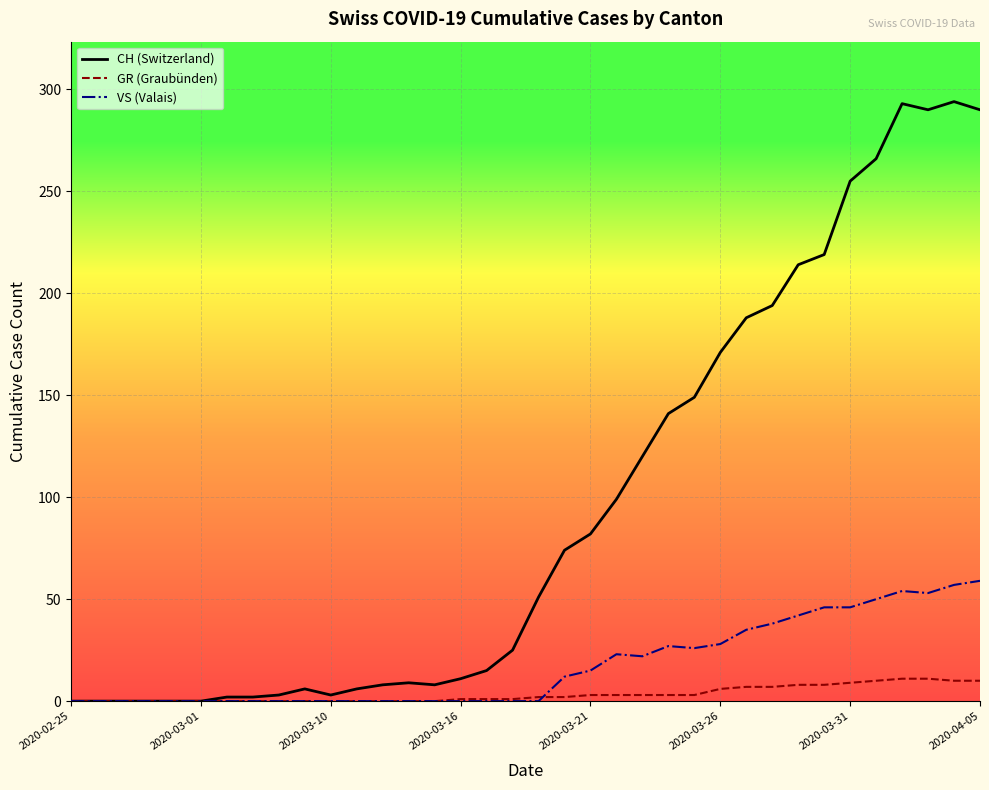

Which series has the largest total across all categories?

CH (Switzerland)